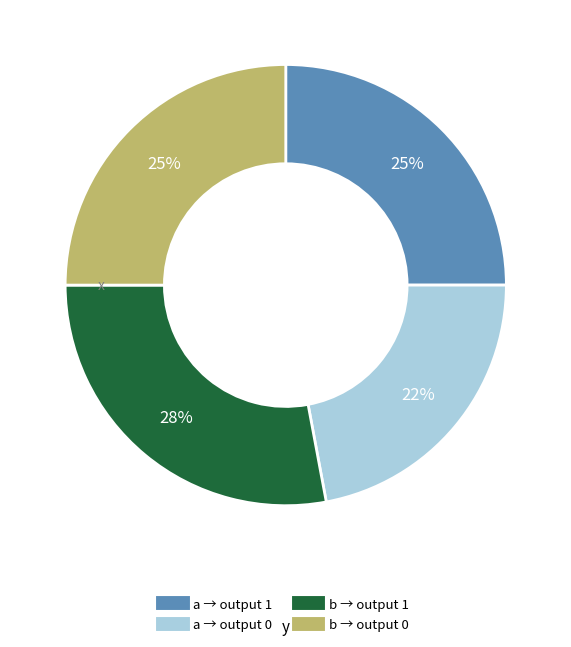

Count the number of slices in the pie.

4